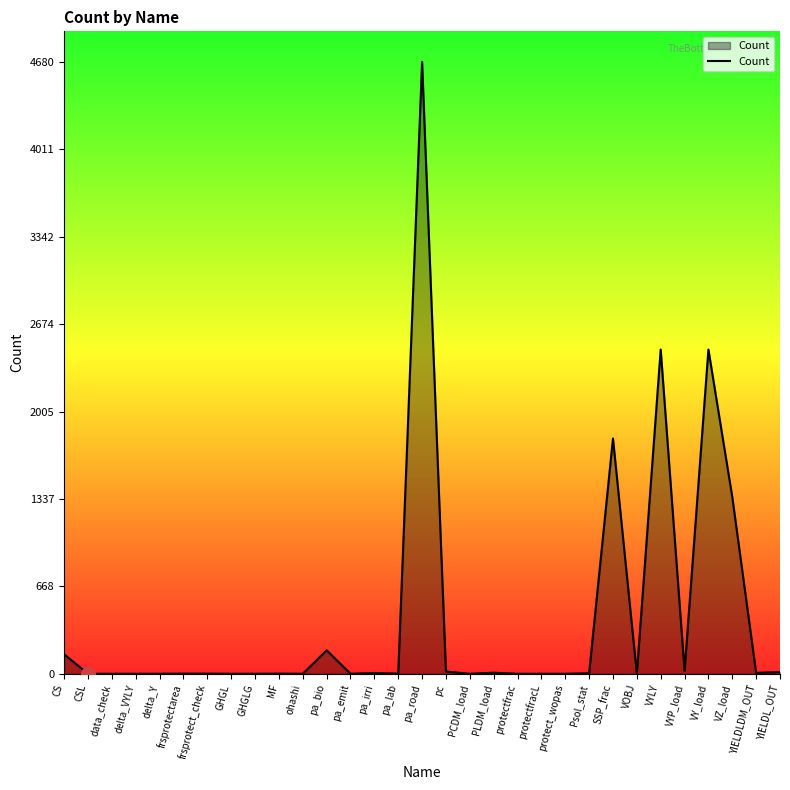

Between pa_bio and frsprotect_check, which is larger?

pa_bio